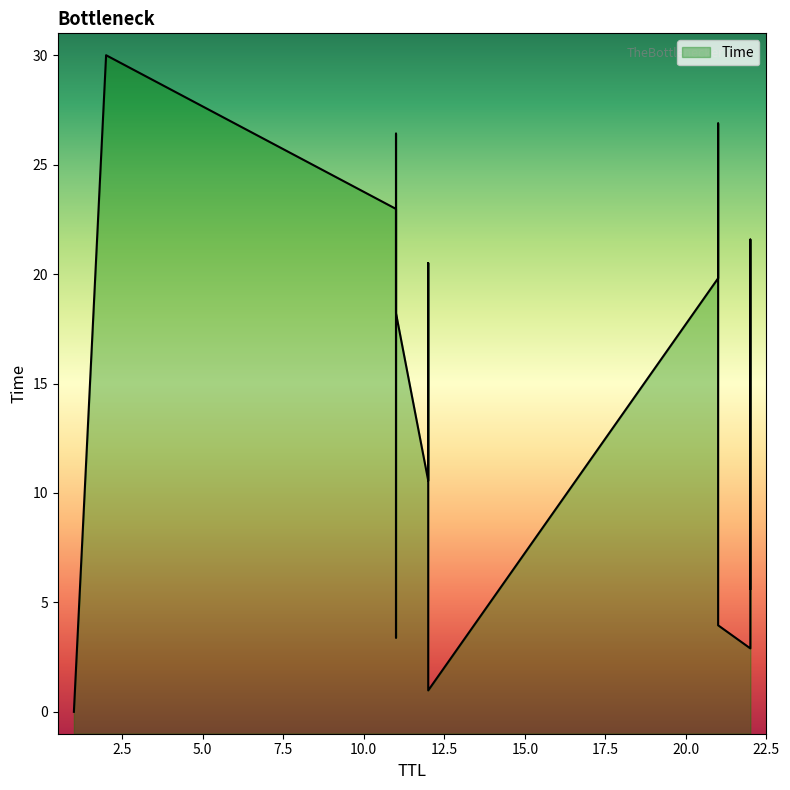

Reading right to left, transcribe all the data shown in this chart.

2=30.0	21=26.9	11=26.4	21=23.5	11=23.0	22=21.6	12=20.5	21=19.8	11=18.2	22=17.6	12=14.0	22=11.5	12=10.6	22=5.6	12=5.2	21=4.0	11=3.4	22=2.9	12=1.0	1=0.0